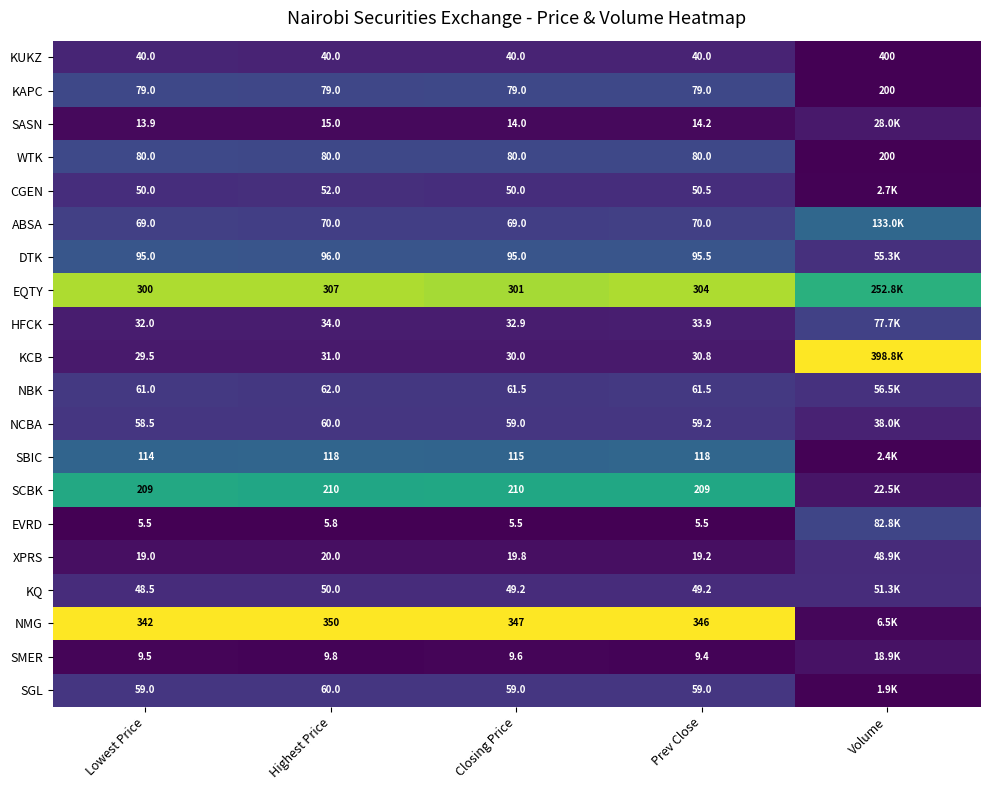

Which series changed the most between Highest Price and Prev Close?

NMG